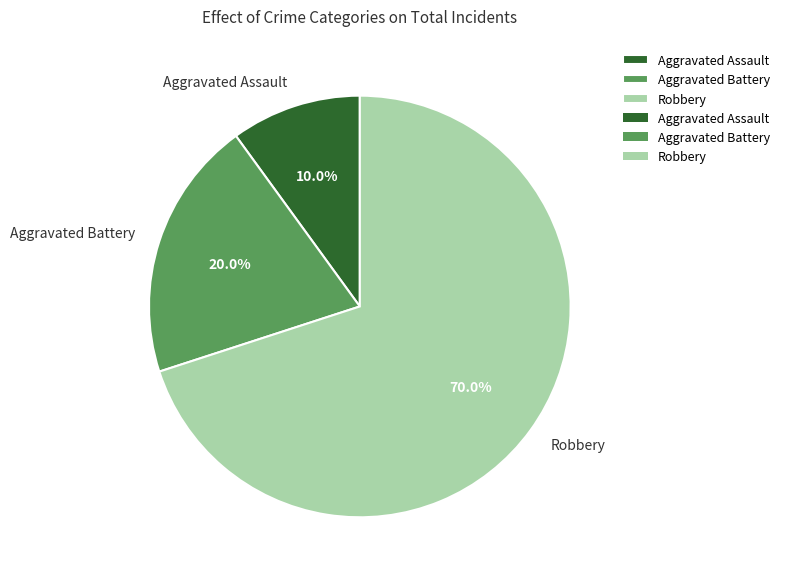

True or false: Aggravated Battery accounts for 20% of the total.

True